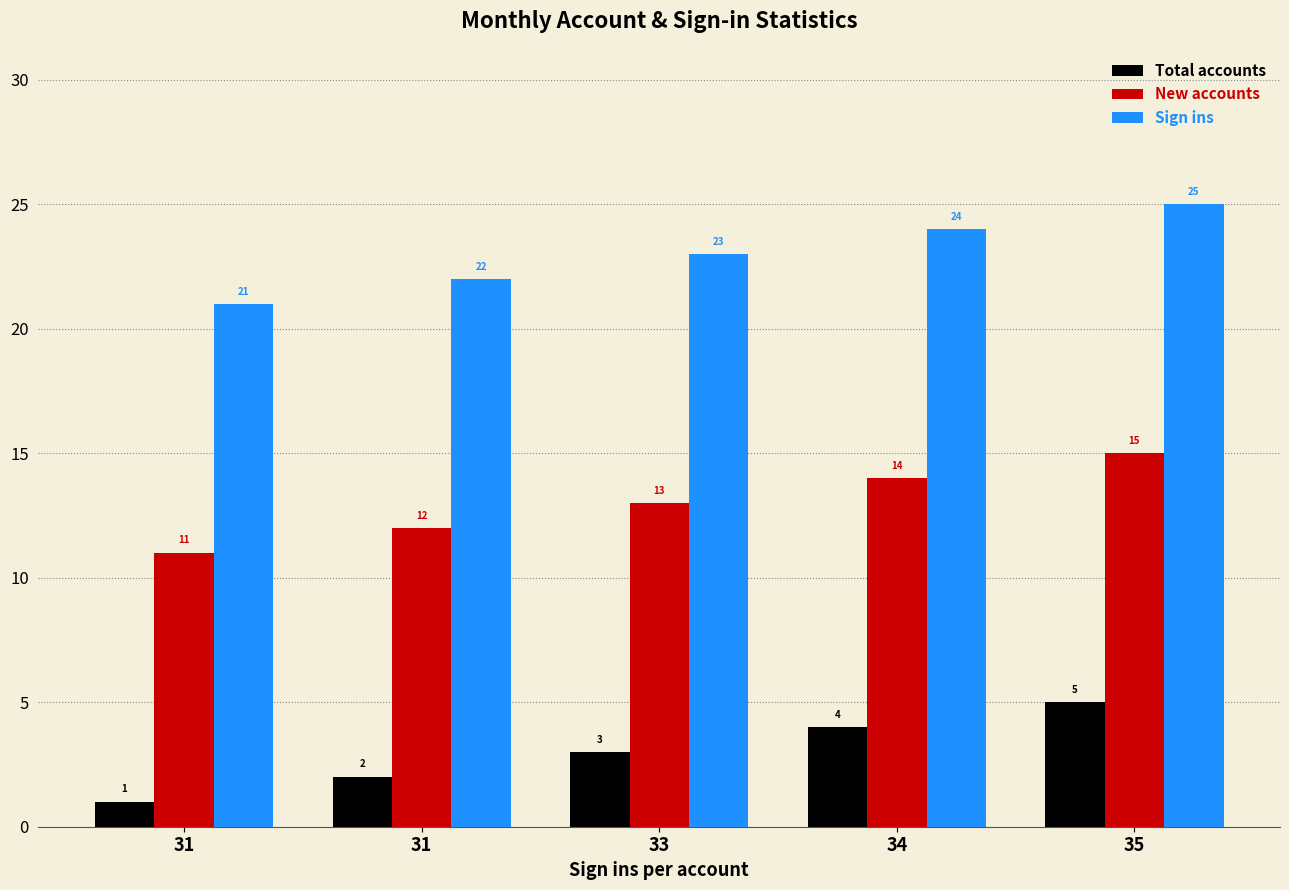

Which has a higher value, 31 or 31?

31